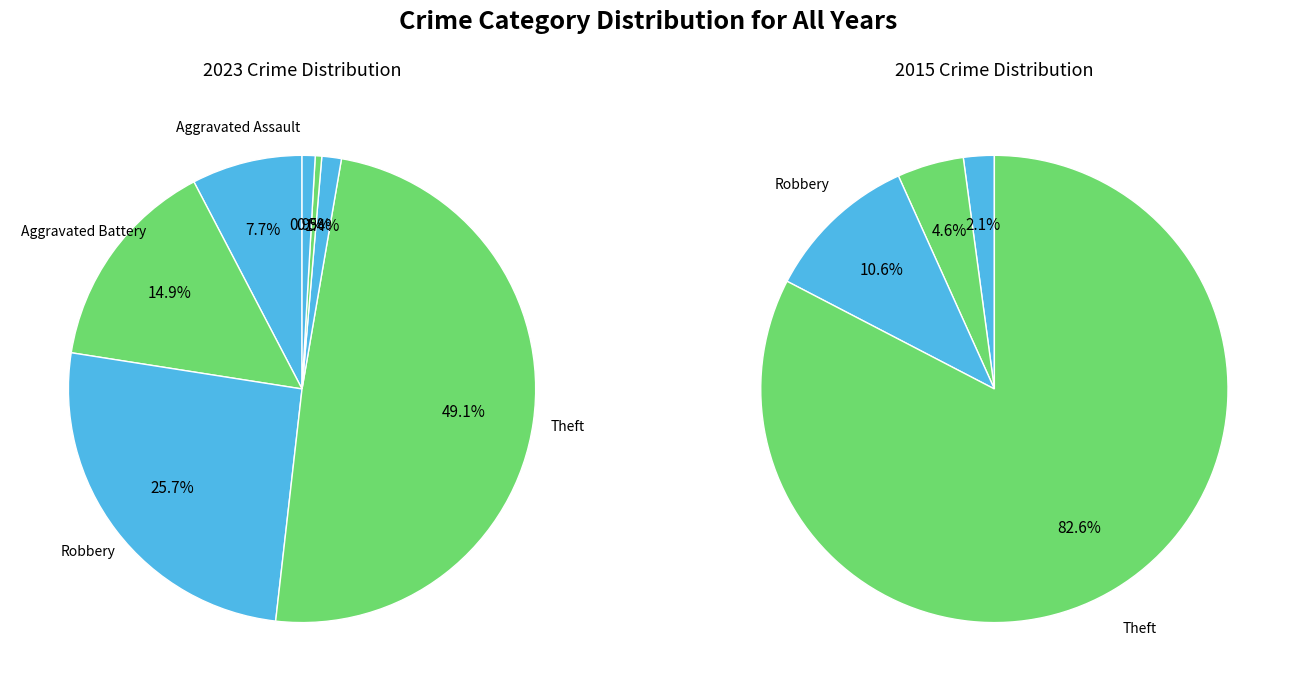

Which series has the widest spread of values?

values_2015